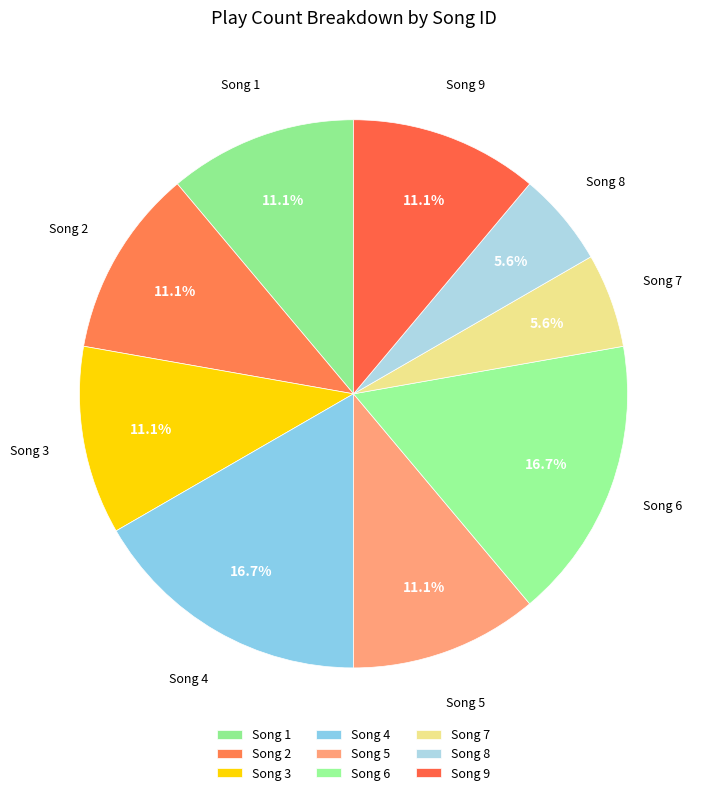

Is the sum of Song 1 and Song 2 greater than half?

No